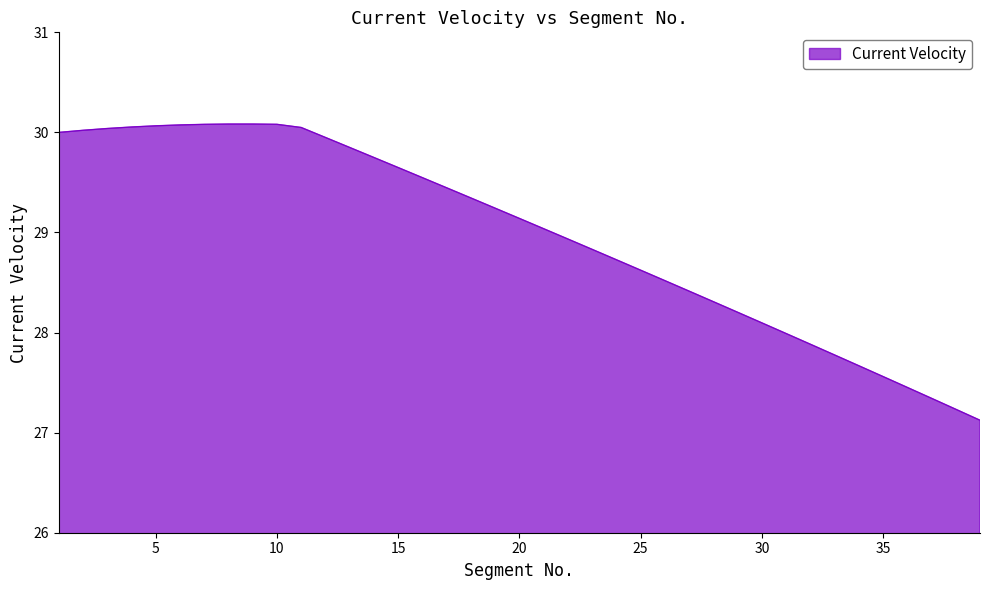

What is the difference between the maximum and minimum values?

3.0